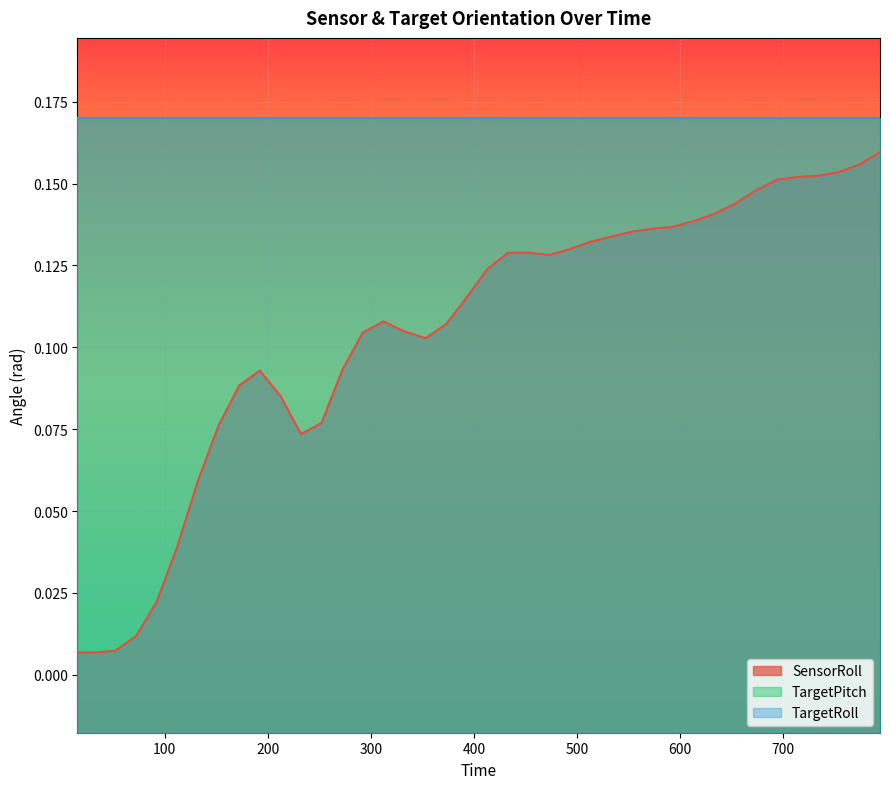

Where is the first local minimum for SensorRoll?

32.2038